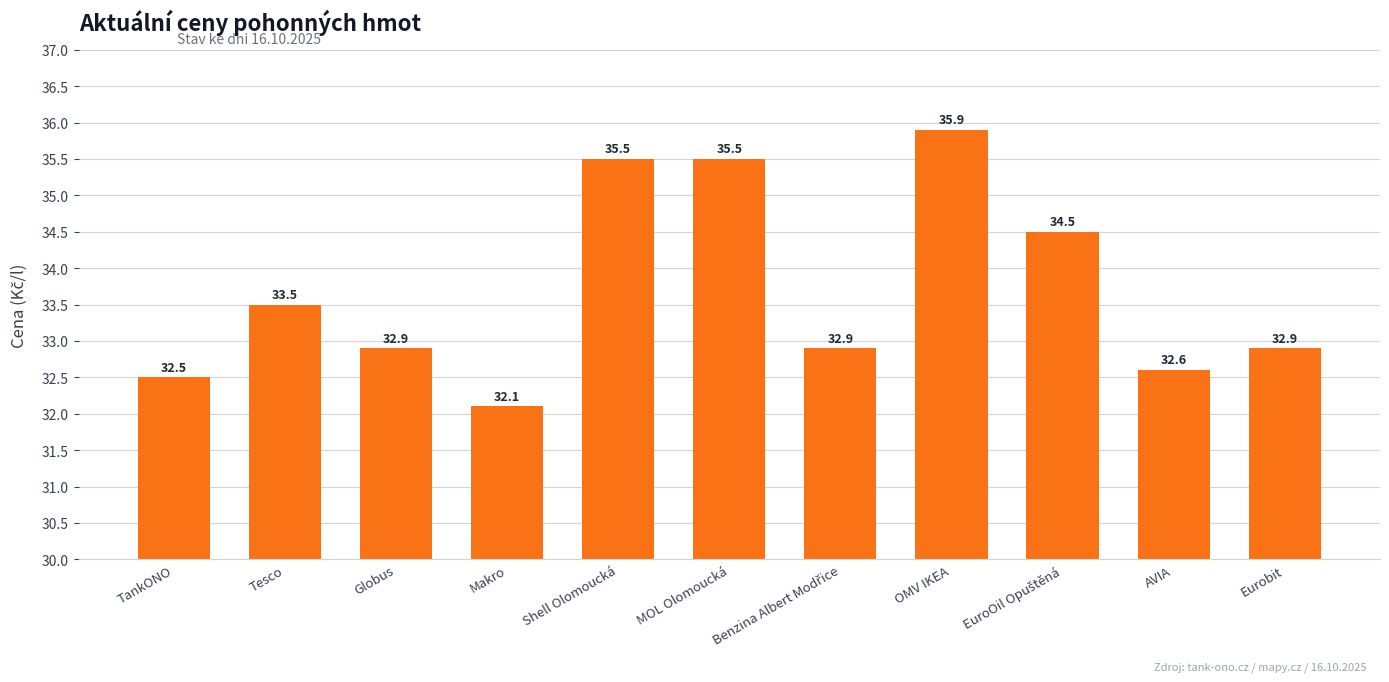

What is the difference between the maximum and minimum values?

3.8